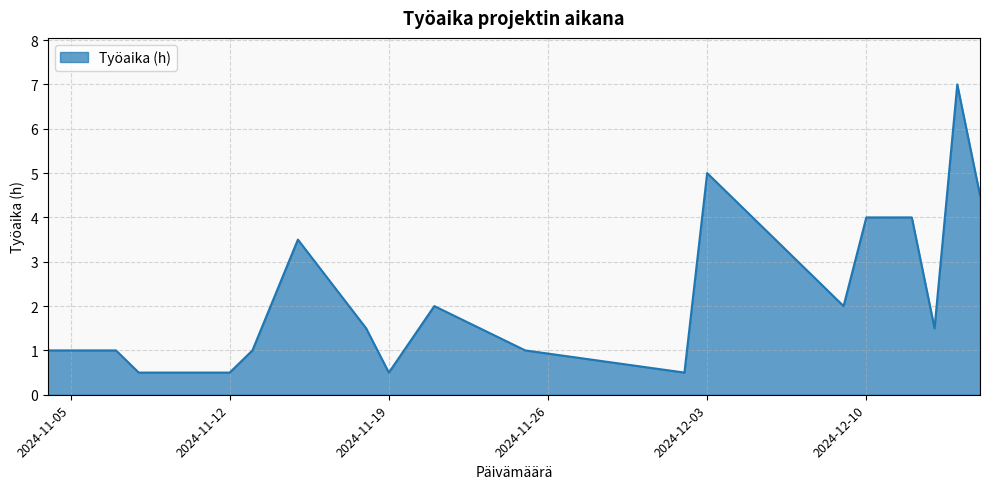

What is the difference between the maximum and minimum values?

6.5